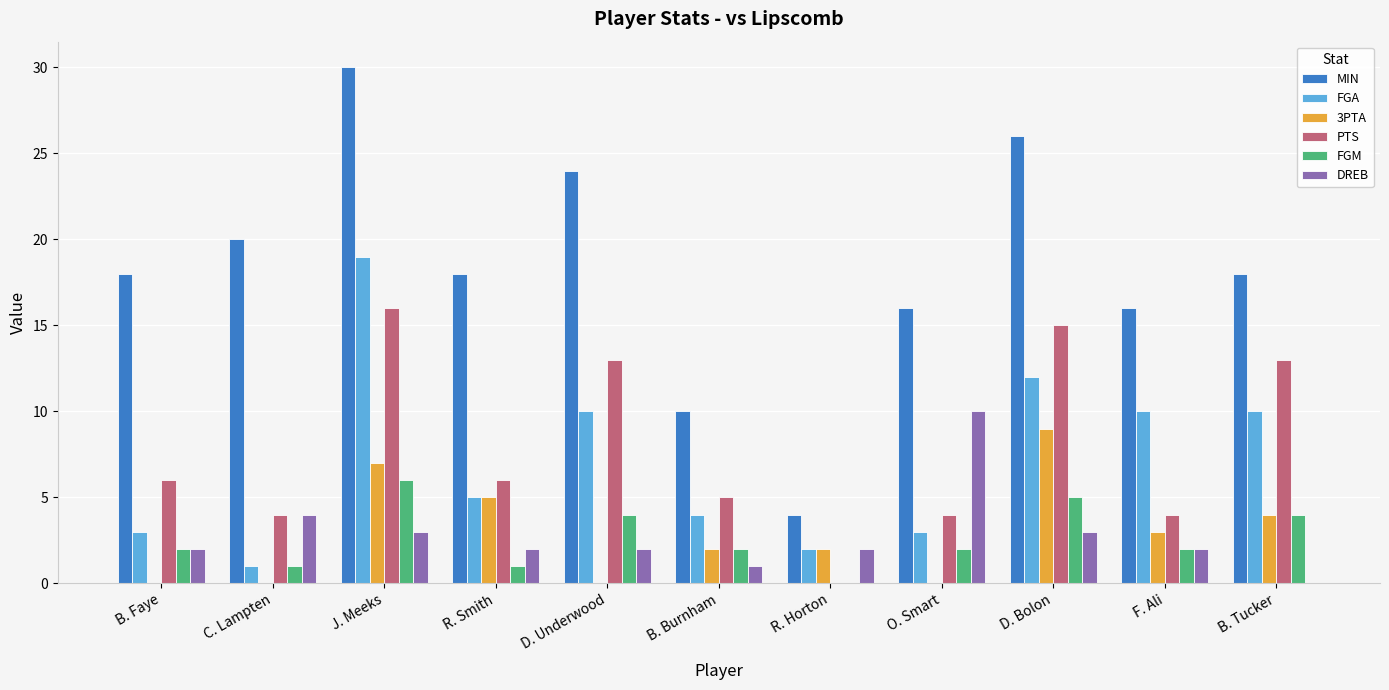

Which series changed the most between R. Smith and D. Bolon?

PTS